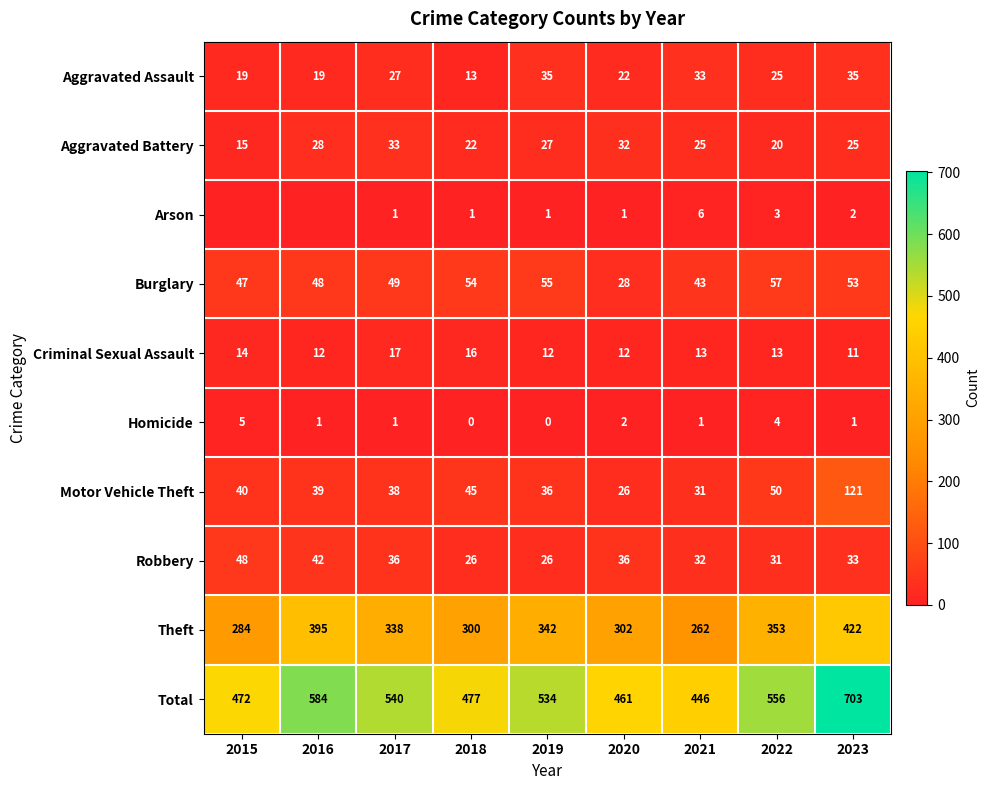

The Aggravated Assault series shows 19 at 2016. True or false?

True